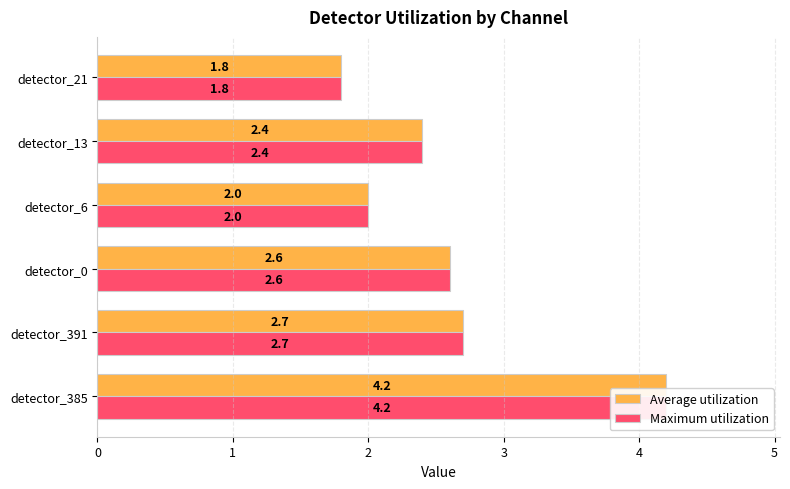

Rank the series by their maximum value, from highest to lowest.

Average utilization, Maximum utilization